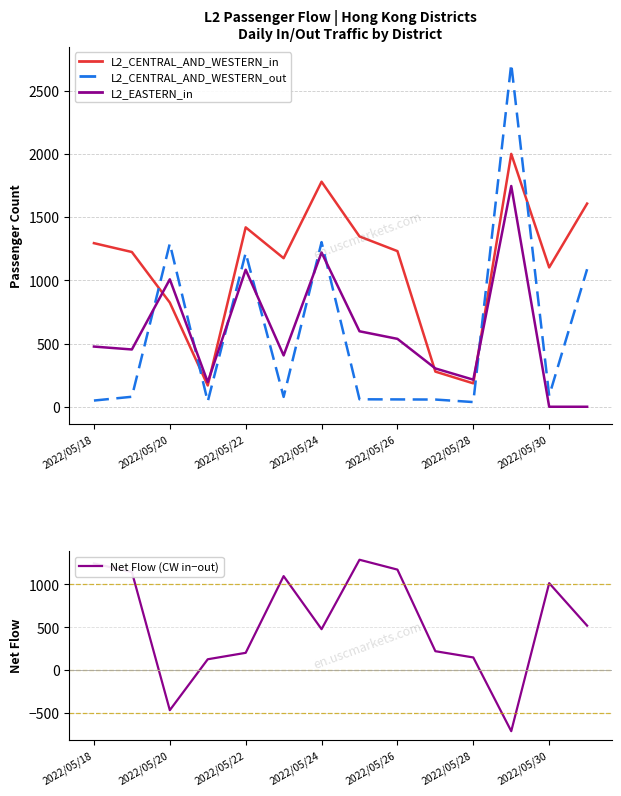

True or false: L2_CENTRAL_AND_WESTERN_out and Net Flow (CW in−out) cross at least once.

True